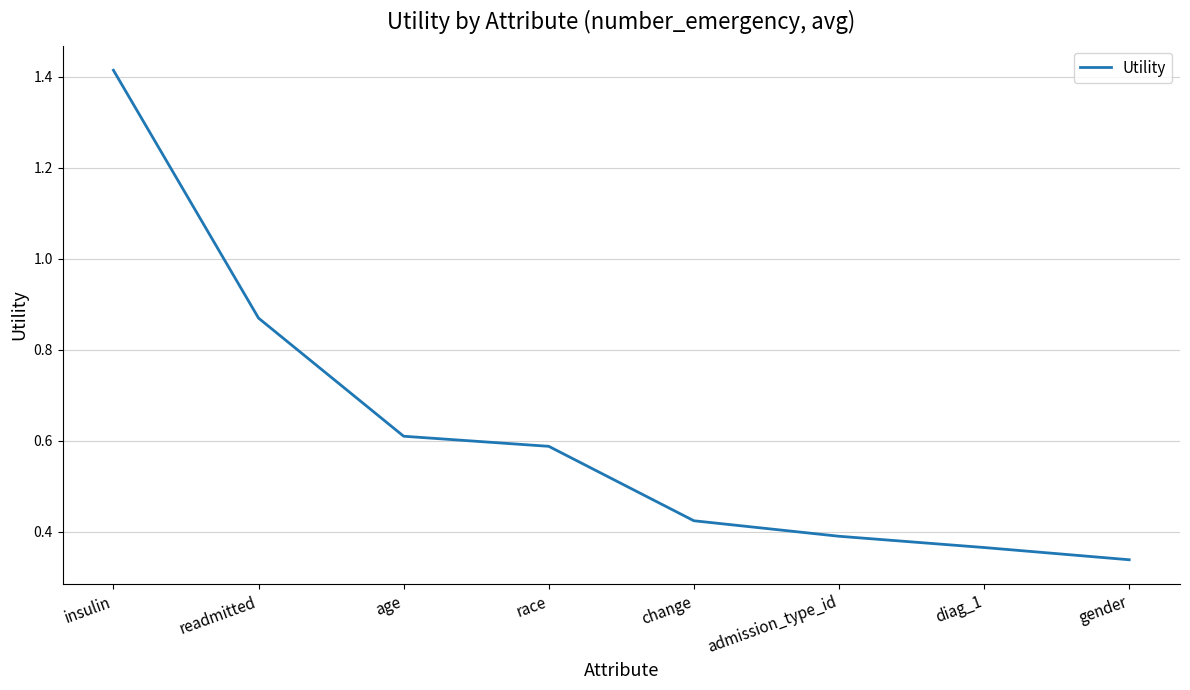

What is the difference between the second highest and minimum values?

0.5